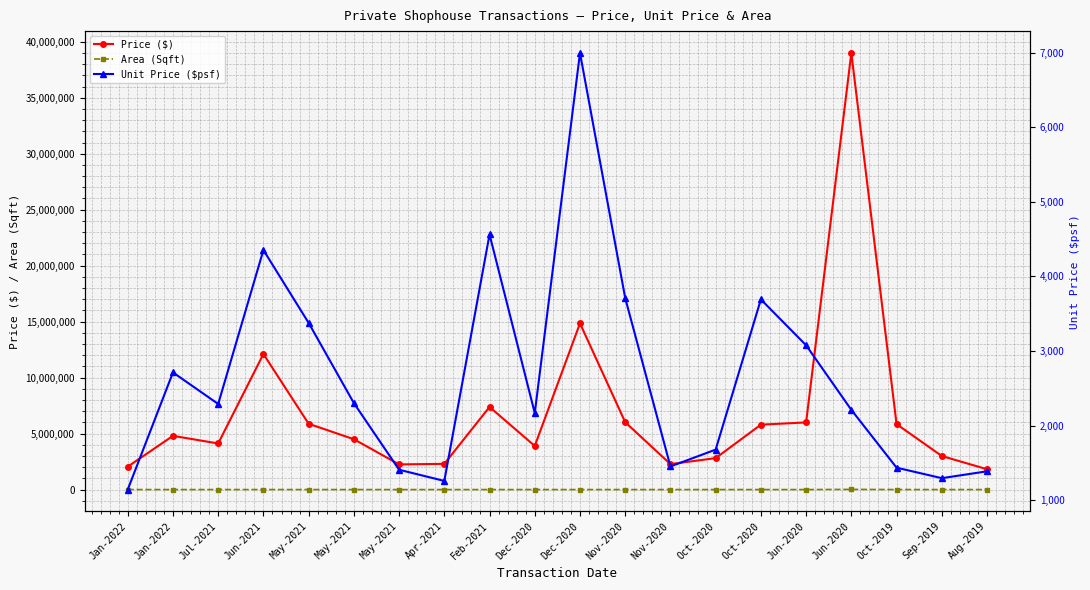

Rank the series at May-2021 from highest to lowest value.

Price ($), Unit Price ($psf), Area (Sqft)